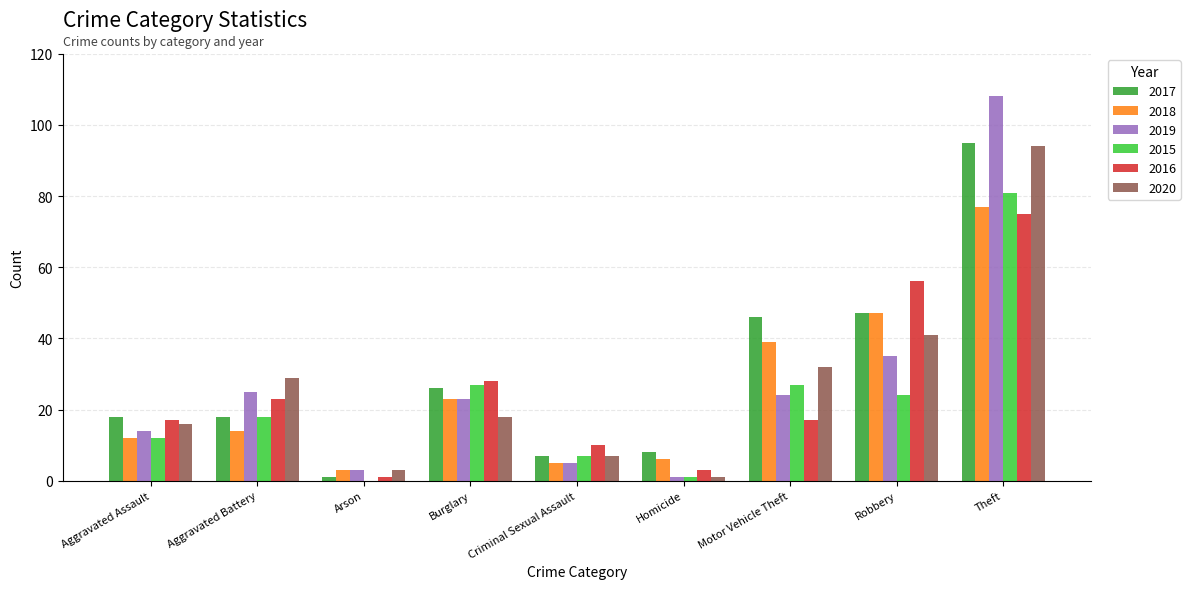

What is the maximum value shown in the chart?

108